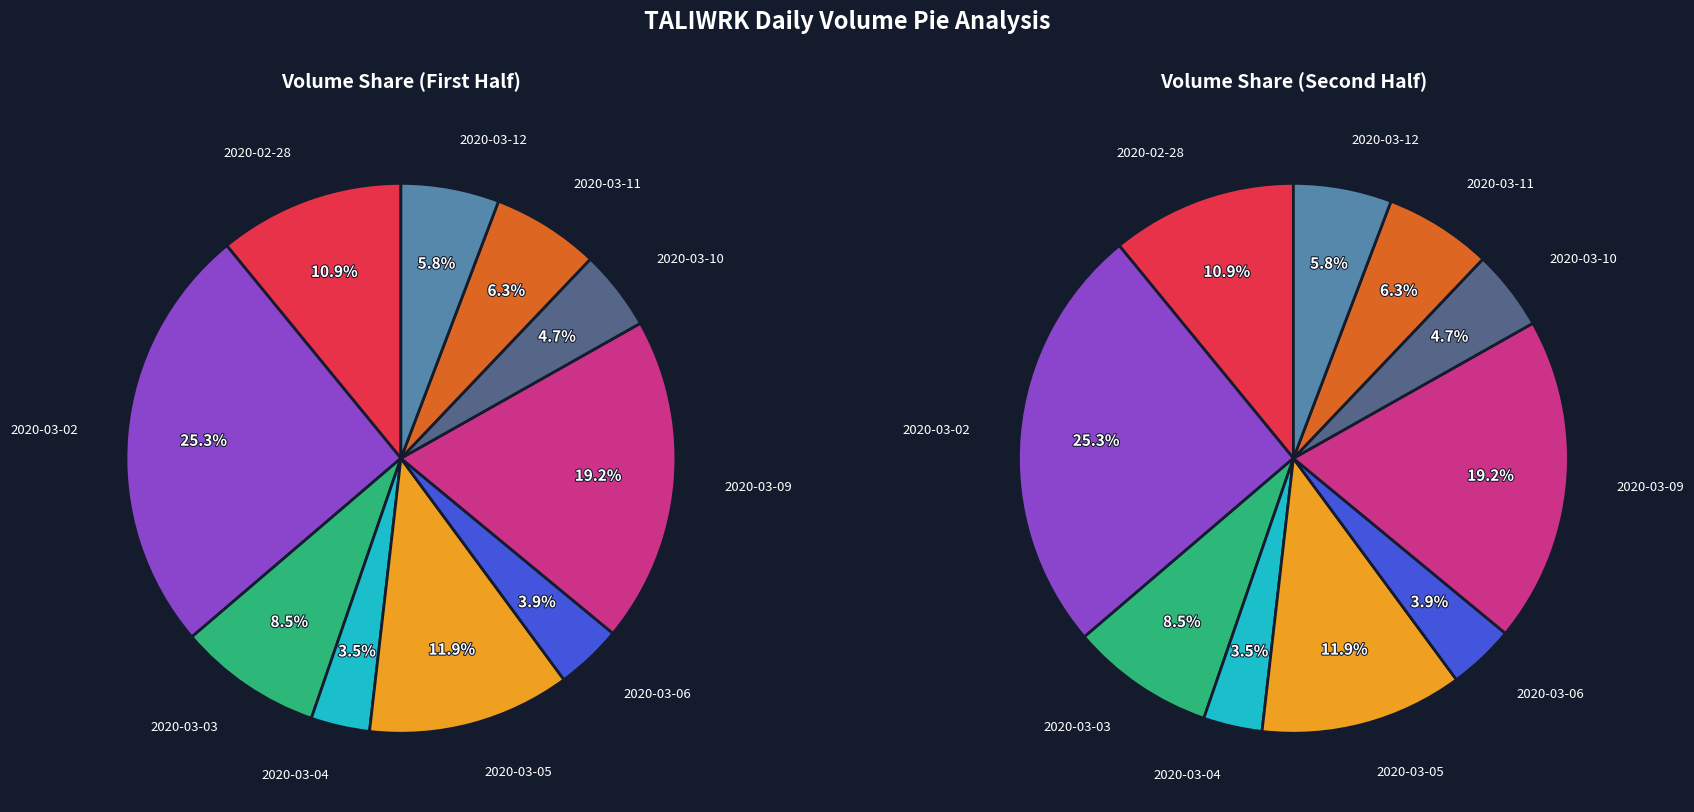

To the nearest percent, what is the average slice percentage?

10%